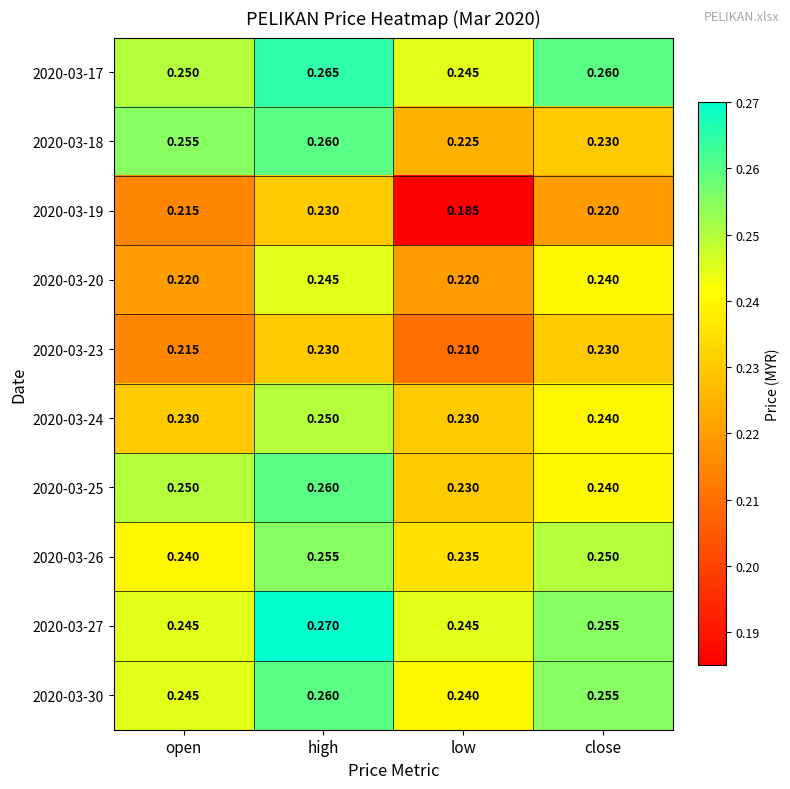

At which category is the sum across all series the highest?

high